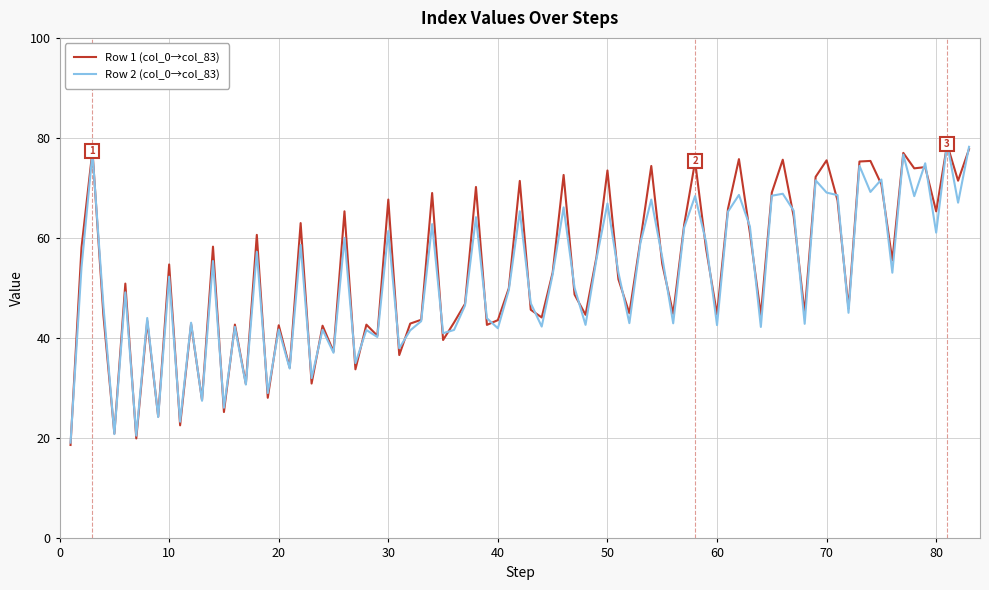

What is the maximum value for Row 2 (col_0→col_83)?

78.9